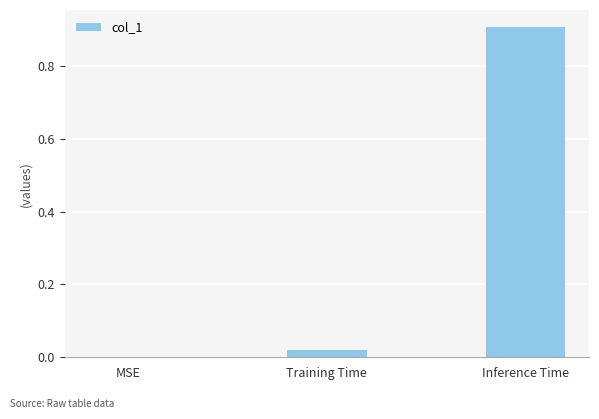

Count the number of categories in the chart.

3